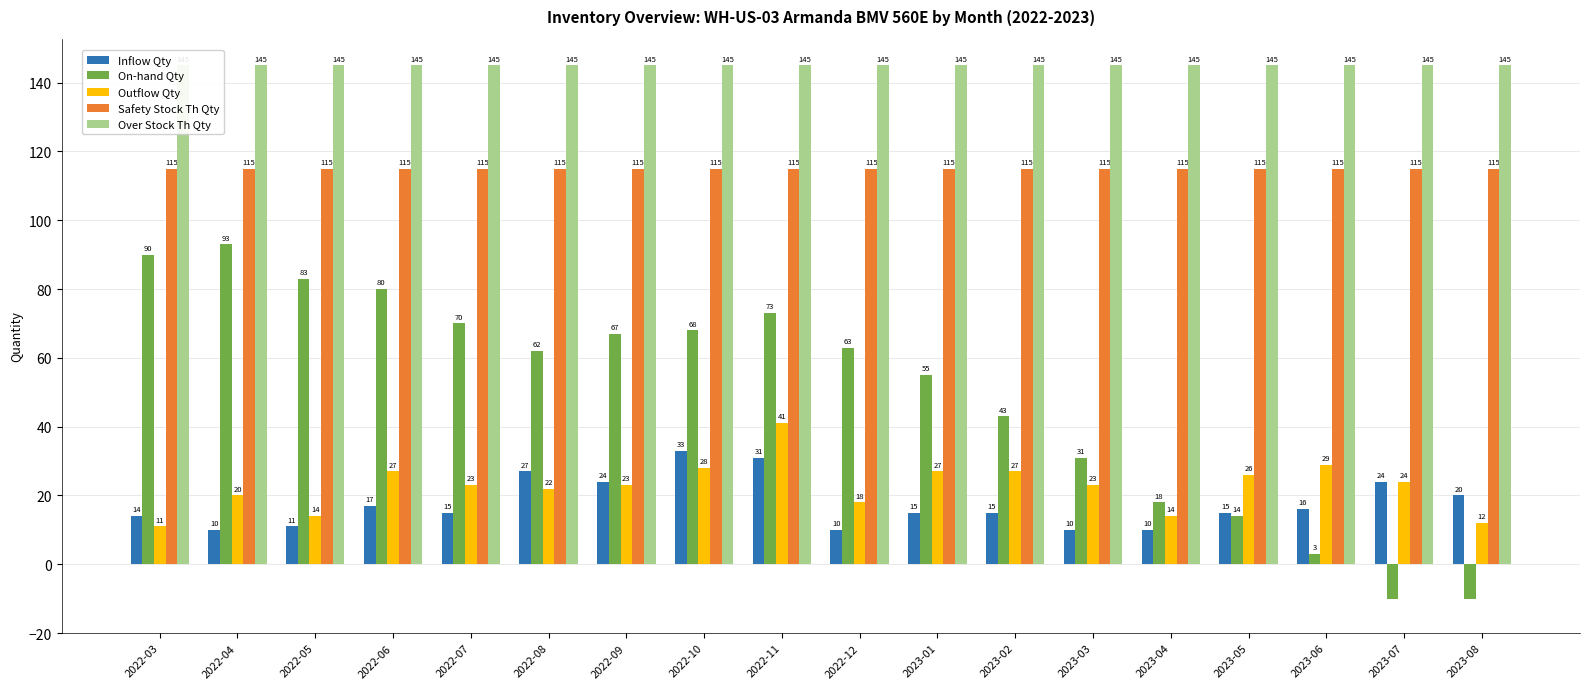

How many data points does each series have?

18